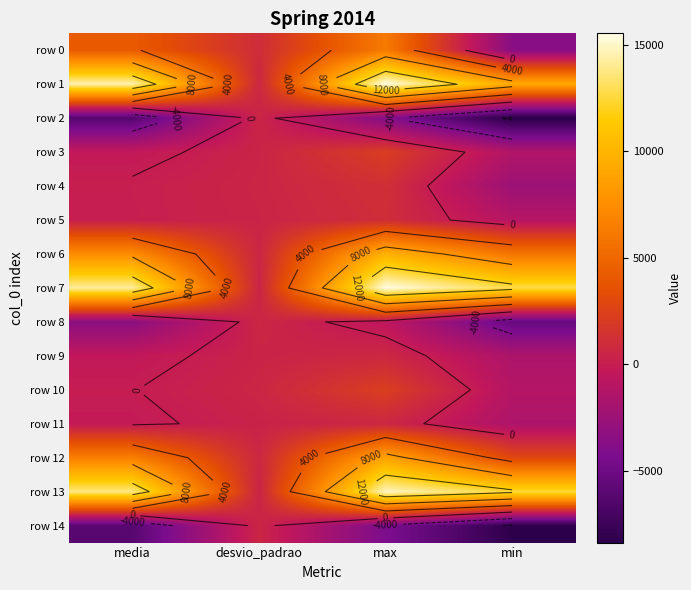

Rank the series by their maximum value, from highest to lowest.

row 1, row 7, row 13, row 6, row 12, row 0, row 10, row 3, row 4, row 5, row 9, row 11, row 8, row 14, row 2